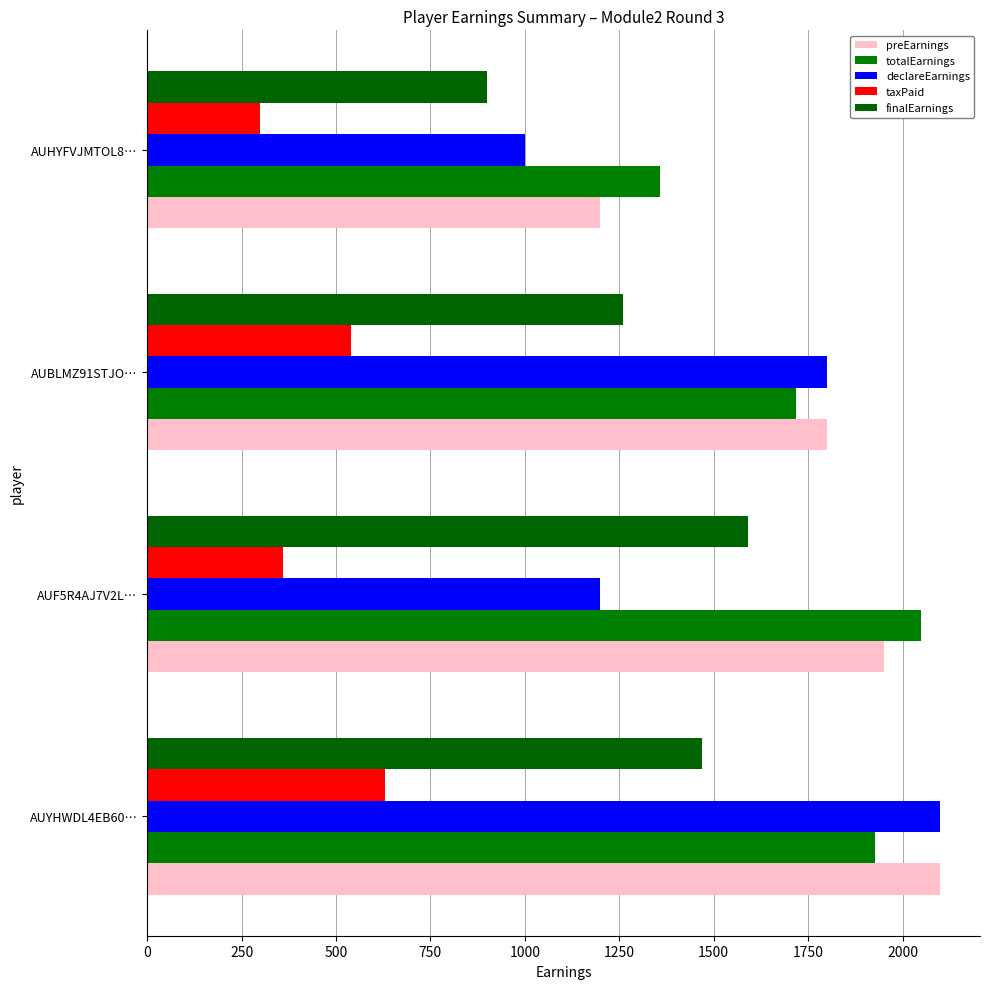

Count the finalEarnings values in the range 1260 to 1590.

3